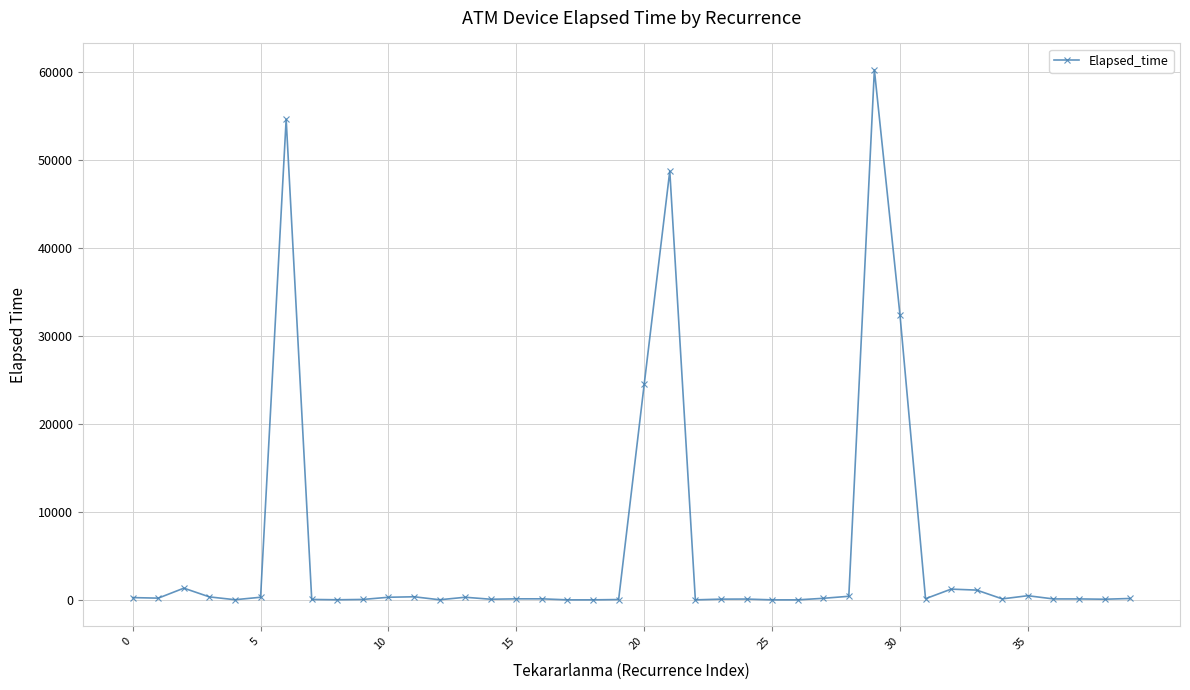

What is the difference between the second highest and minimum values?

54680